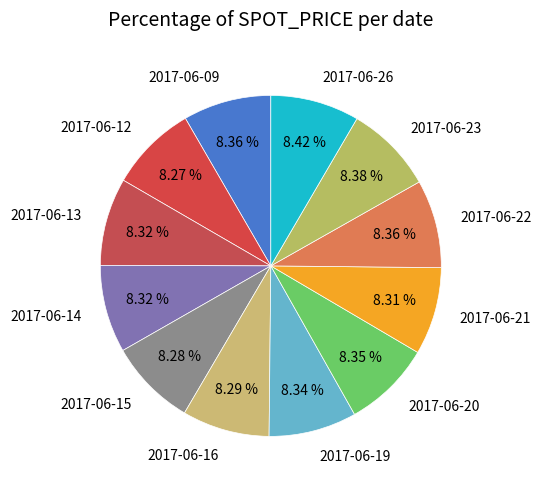

What is the ratio of the value at 2017-06-13 to the value at 2017-06-15?

1.0